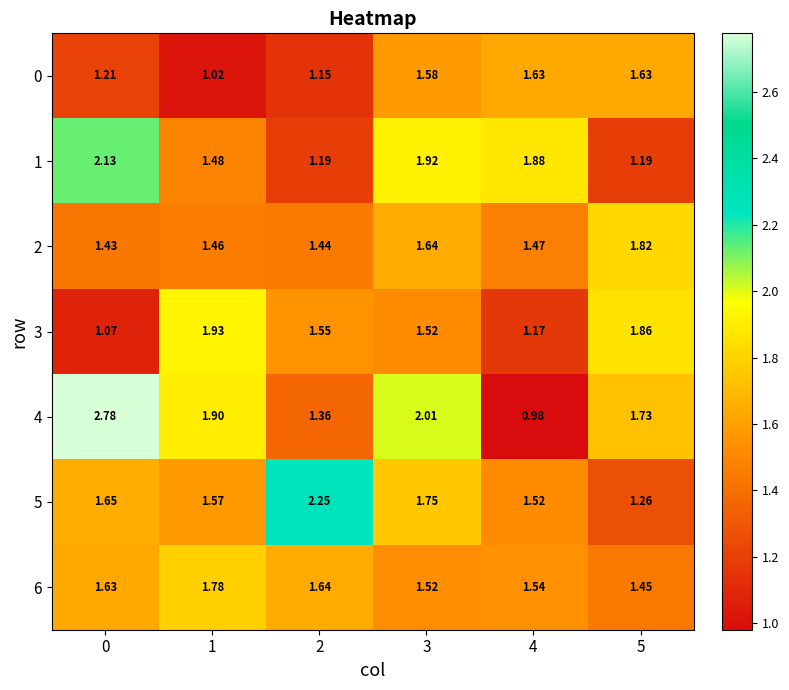

Is the value of 5 at 0 greater than the value of 3 at 5?

No